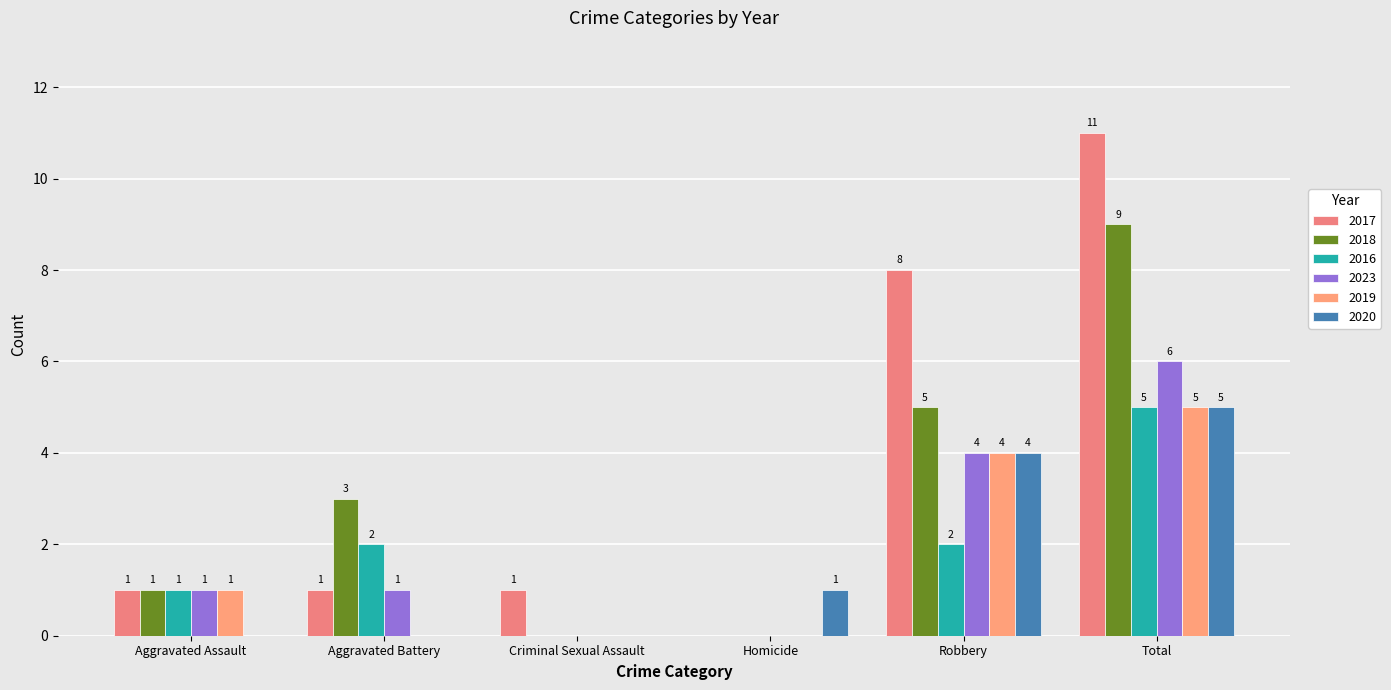

At which label is 2017 closest to 5?

Robbery